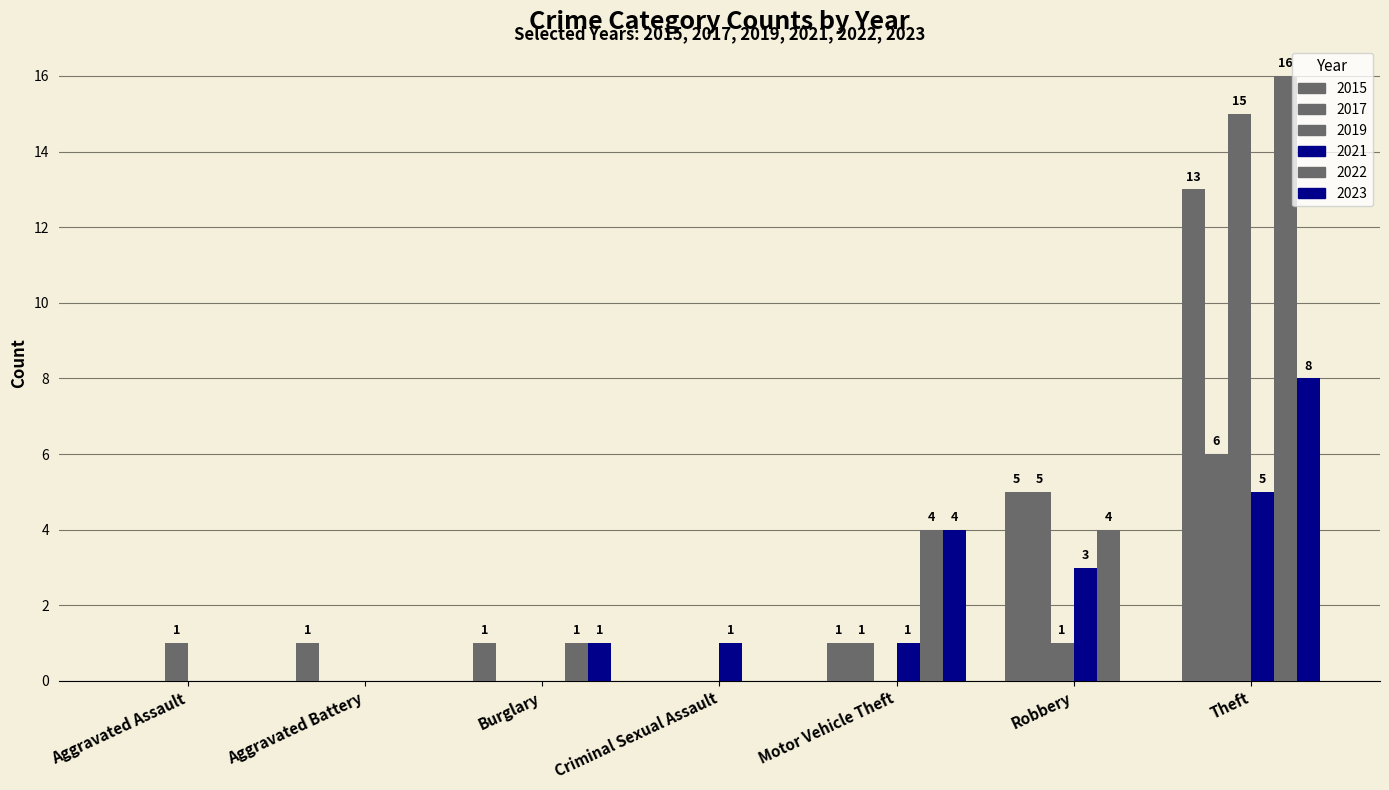

How many groups of bars are there?

7